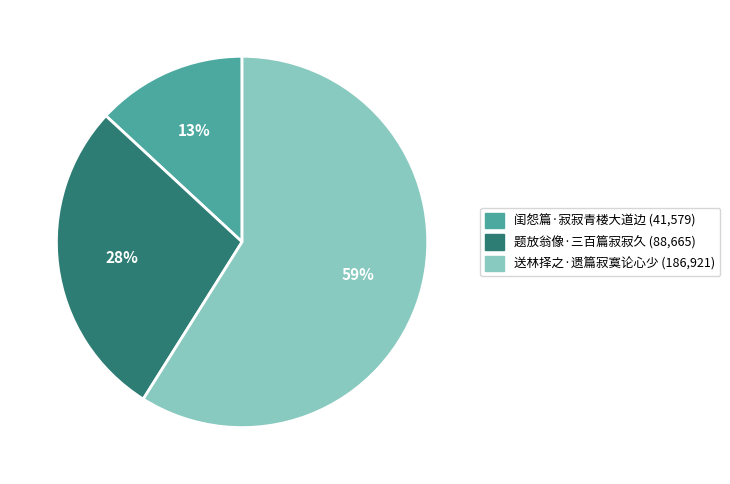

To the nearest percent, what percentage of the pie is 闺怨篇·寂寂青楼大道边?

13%